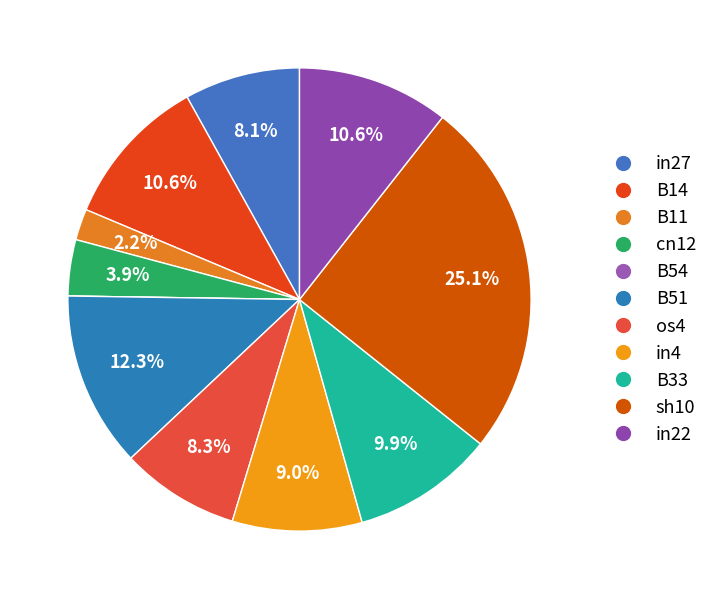

Count the number of slices in the pie.

11